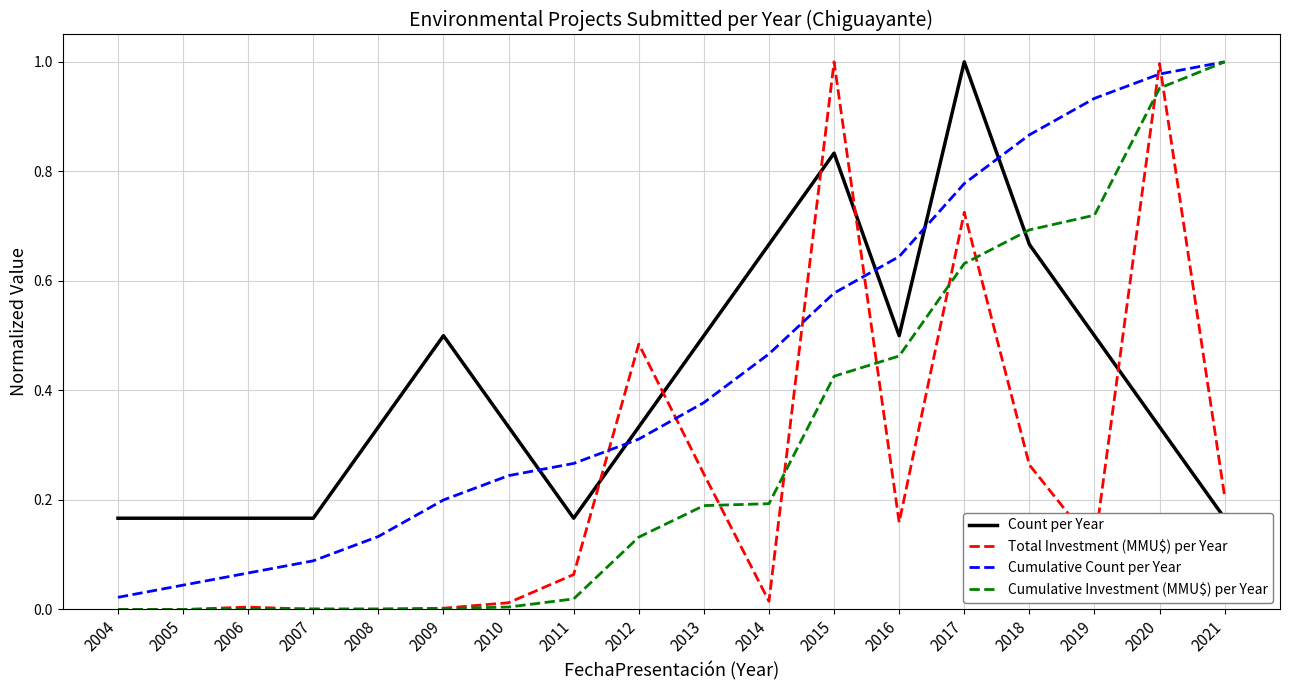

Which series has the largest total across all categories?

Cumulative Count per Year